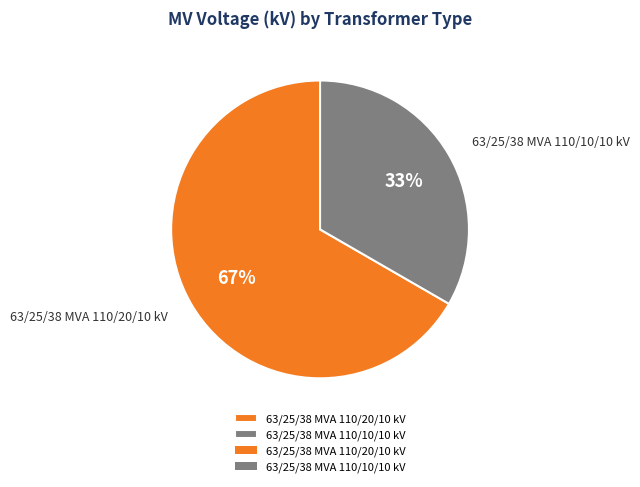

Is the sum of 63/25/38 MVA 110/10/10 kV and 63/25/38 MVA 110/20/10 kV greater than half?

Yes